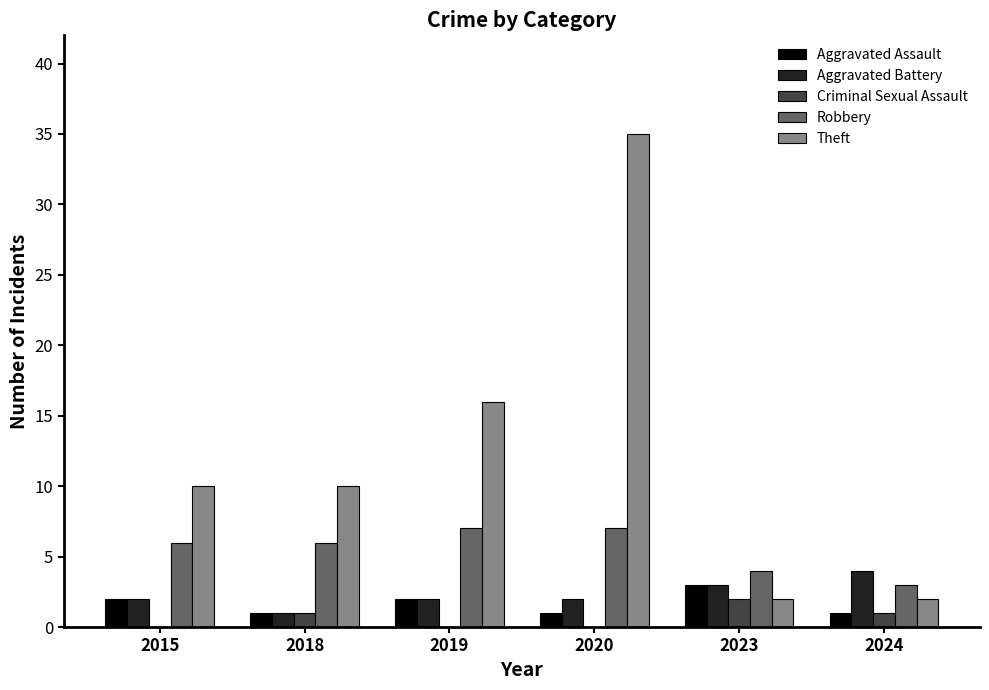

What is the difference between the Aggravated Battery values at 2023 and 2020?

1